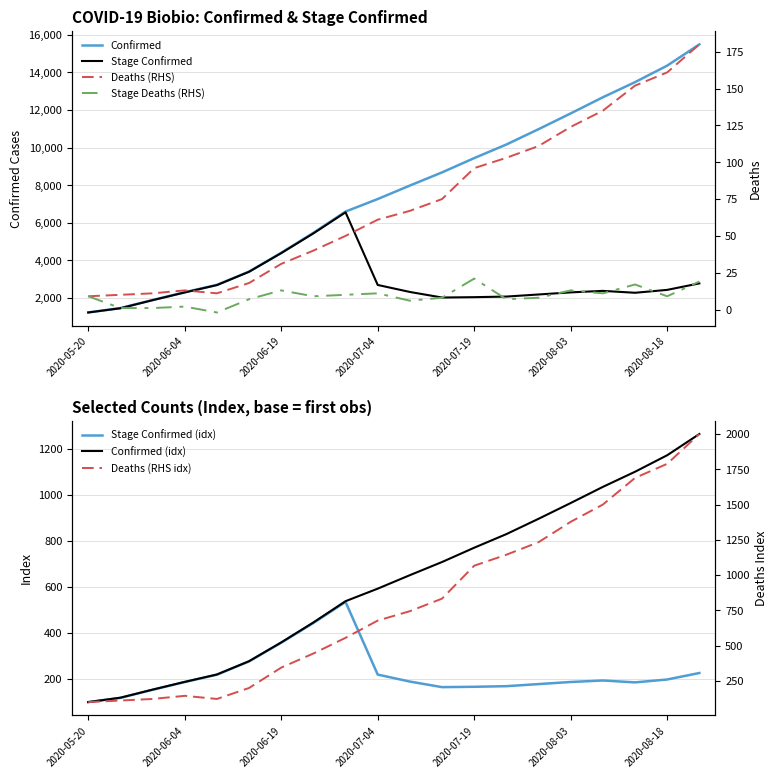

Which label corresponds to the smallest value in the chart?

2020-06-09